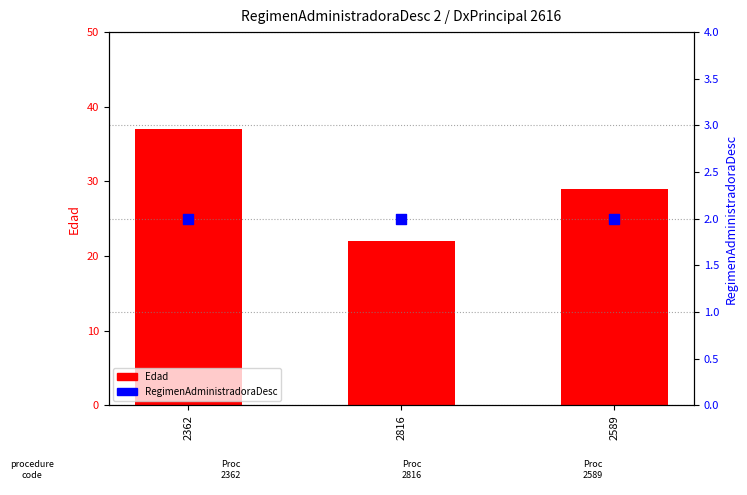

Which series has the largest total across all categories?

Edad